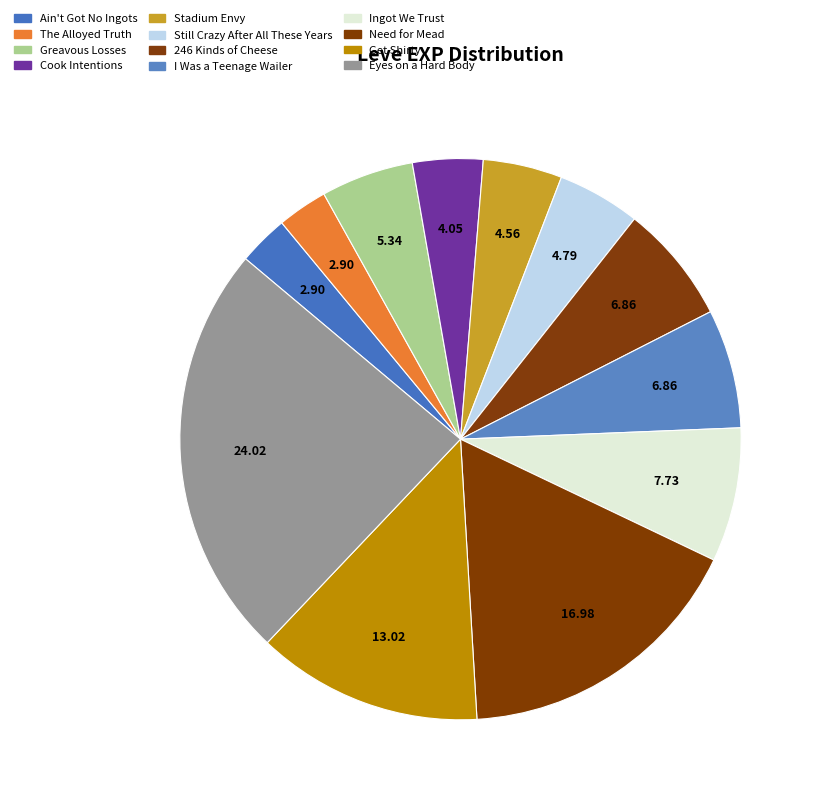

Which slice is the largest?

Eyes on a Hard Body